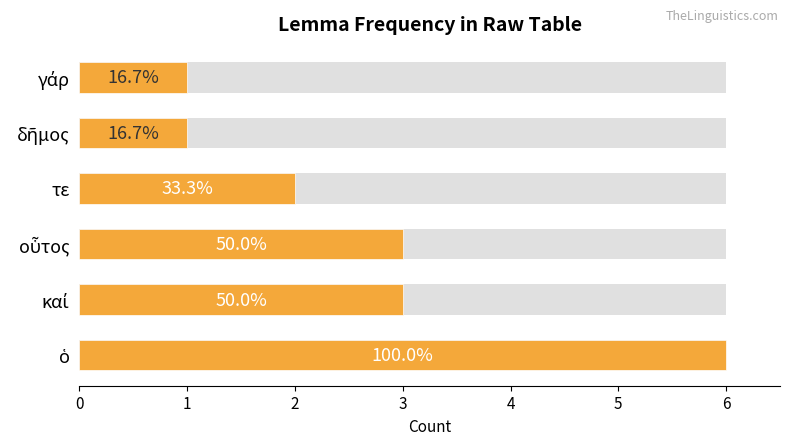

What is the average value?

3